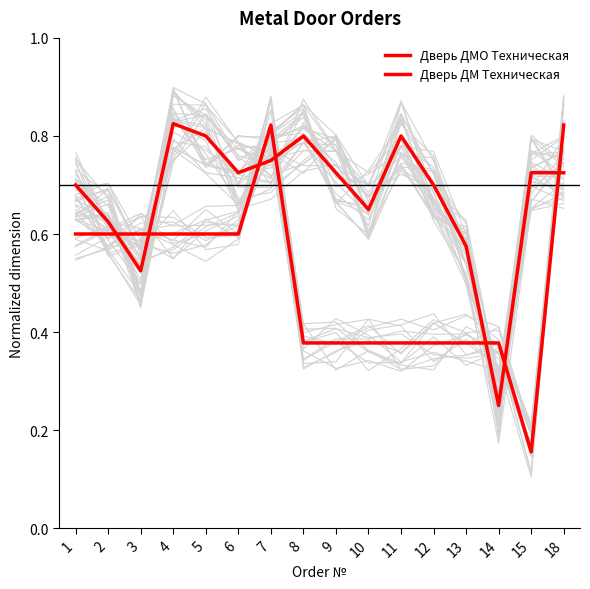

What is the average value of the Дверь ДМ Техническая series?

0.5